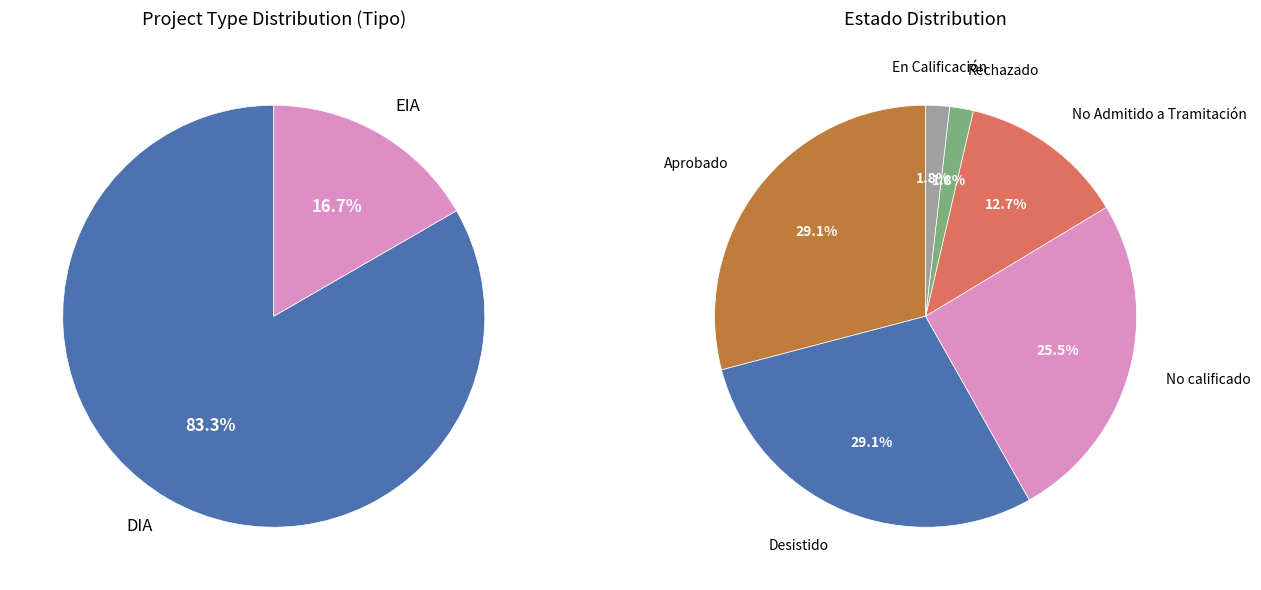

How many slices are in this pie chart?

2